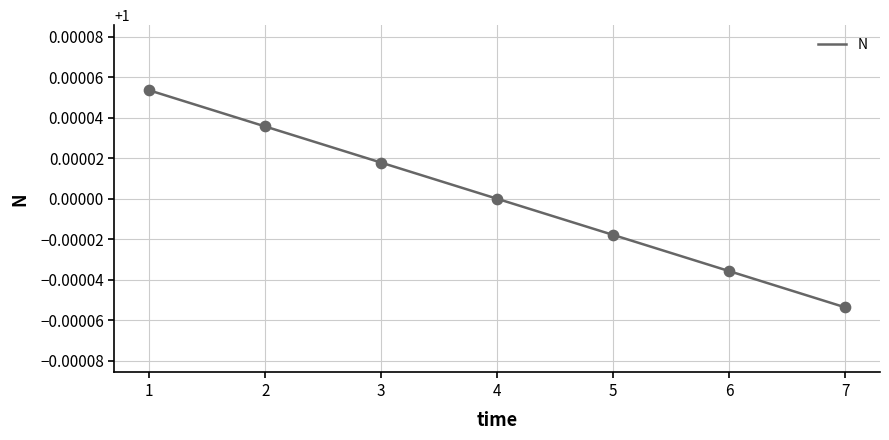

Between 7 and 6, which is larger?

6